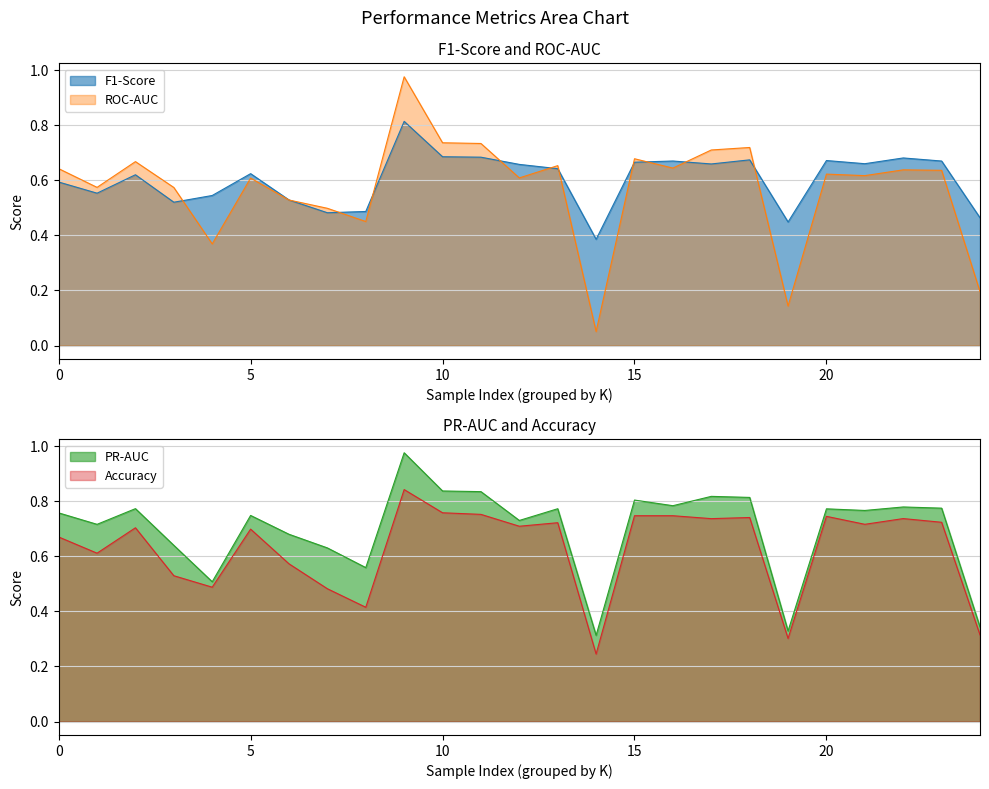

Which series has the largest total across all categories?

PR-AUC